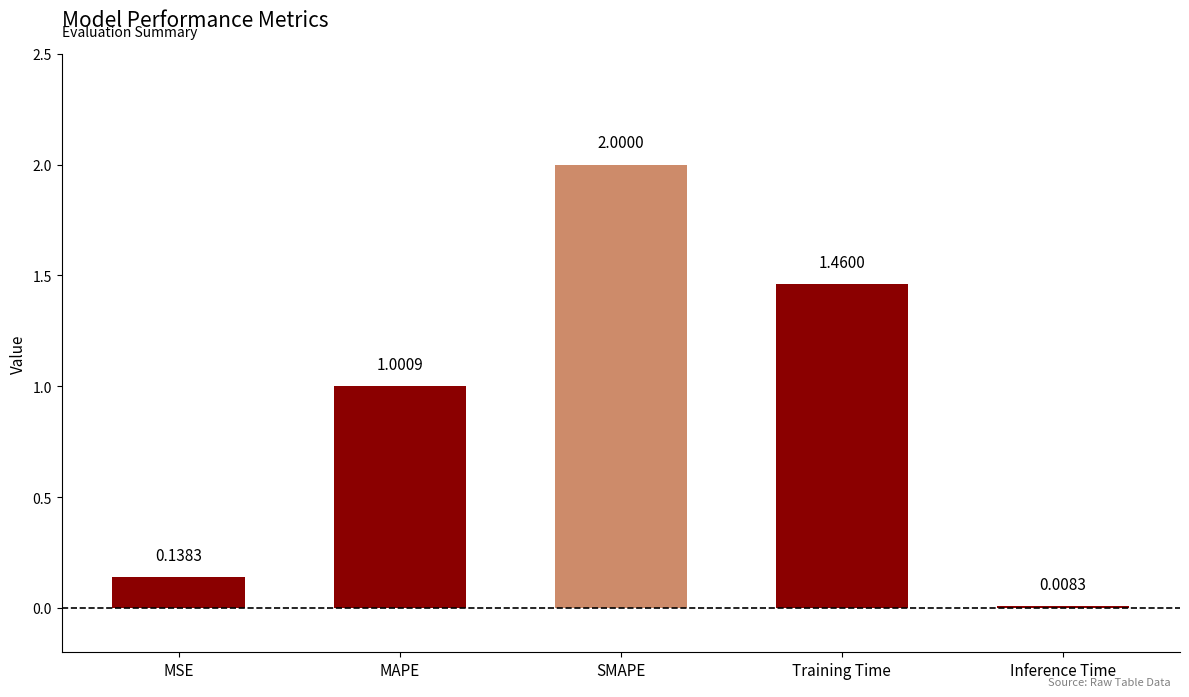

What is the difference between the maximum and minimum values?

2.0